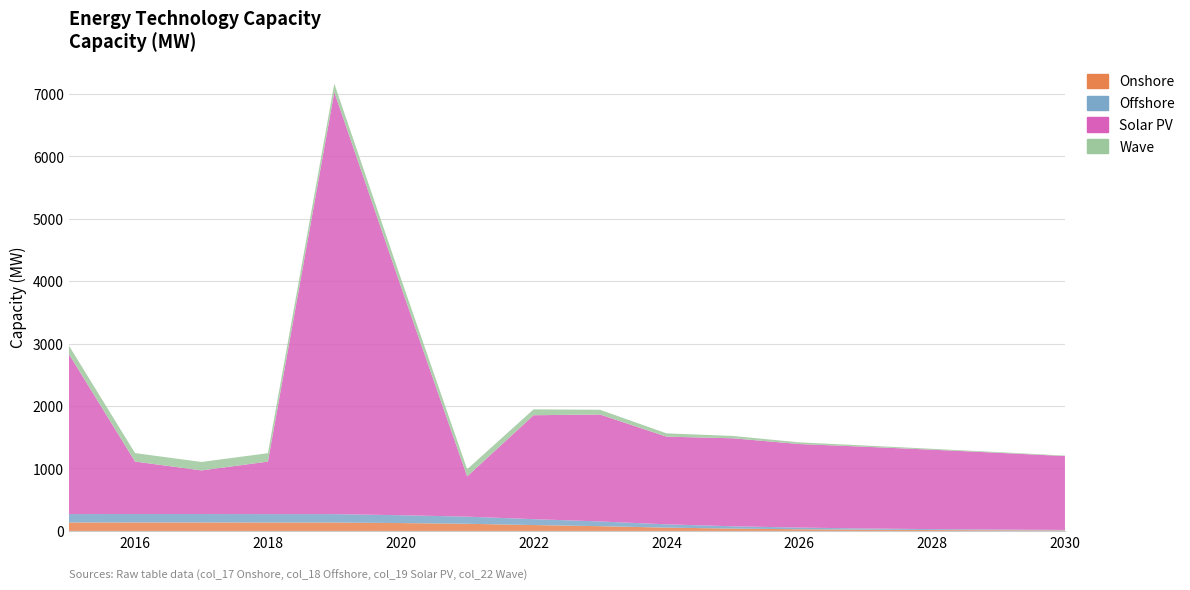

Reading left to right, extract all data points from this chart.

Onshore: 135.0	135.4	135.3	134.7	134.7	125.8	114.5	94.3	75.9	52.9	37.2	26.9	19.6	14.4	10.7	8.1
Offshore: 135.0	135.4	135.3	134.7	134.7	125.8	114.5	94.3	75.9	52.9	37.2	26.9	19.6	14.4	10.7	8.1
Solar PV: 2570.3	840.5	698.6	841.0	6760.0	3673.4	644.6	1664.6	1712.7	1404.4	1409.3	1338.0	1308.7	1272.1	1229.8	1182.6
Wave: 135.0	135.4	135.3	134.7	134.7	125.8	114.5	94.3	75.9	52.9	37.2	26.9	19.6	14.4	10.7	8.1